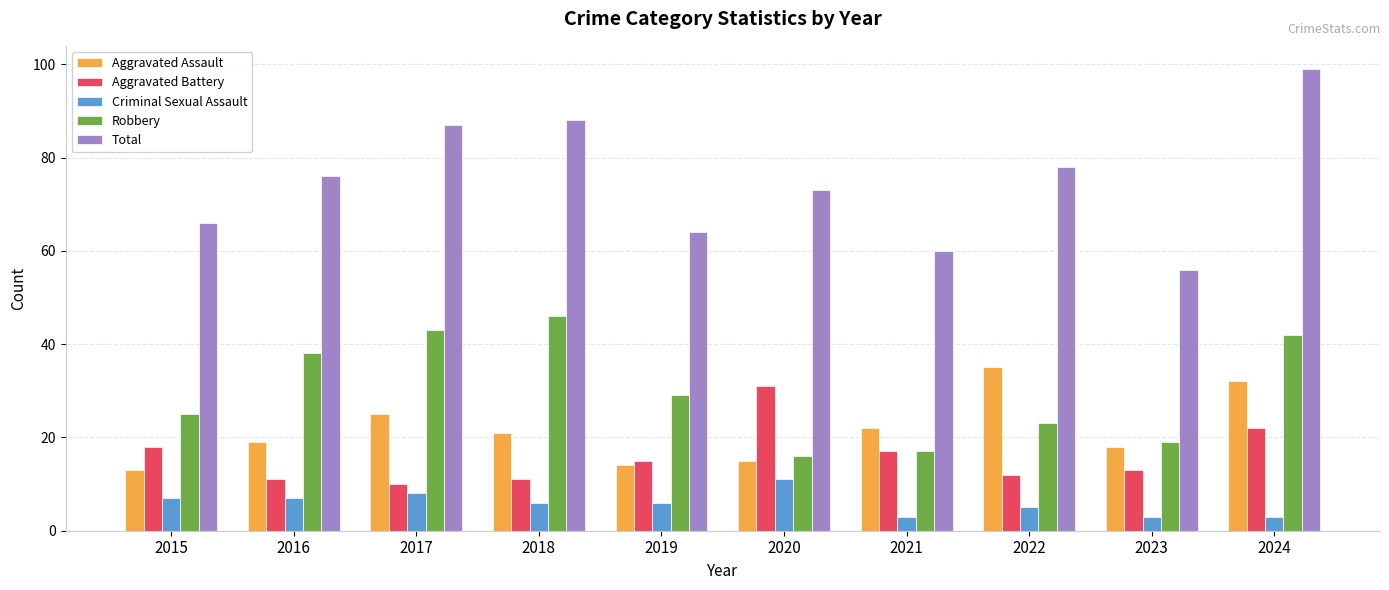

Which series has the widest spread of values?

Total